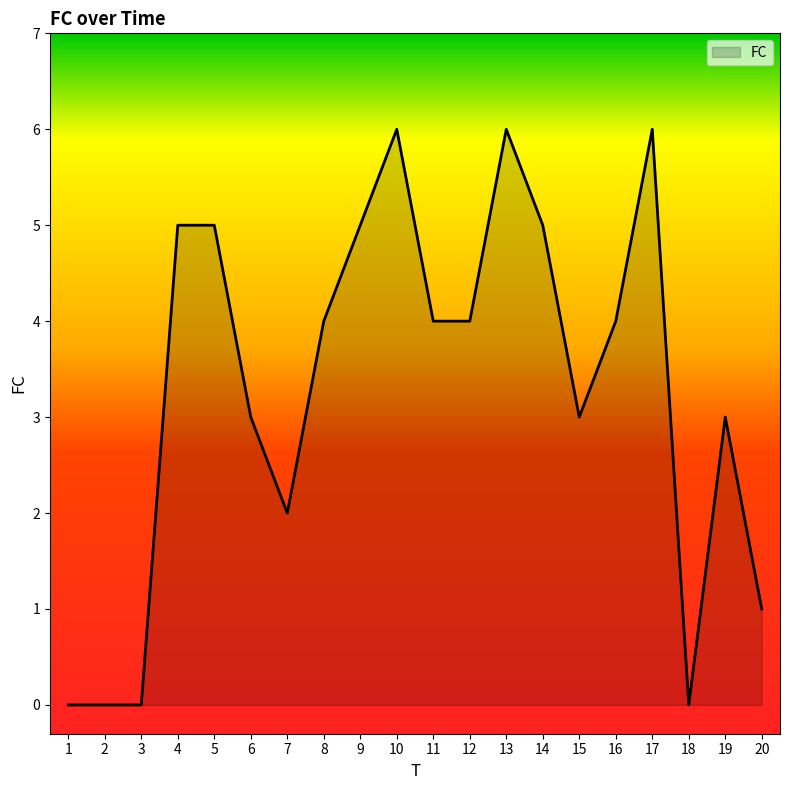

True or false: the data shows -3 at 1.

False